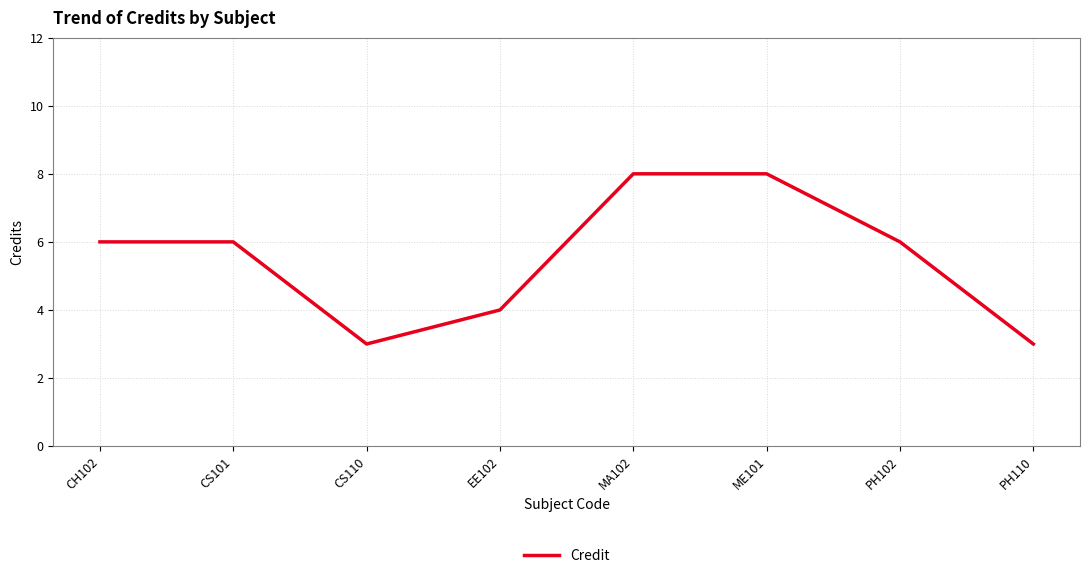

Is it true that the value at CH102 is 6?

True